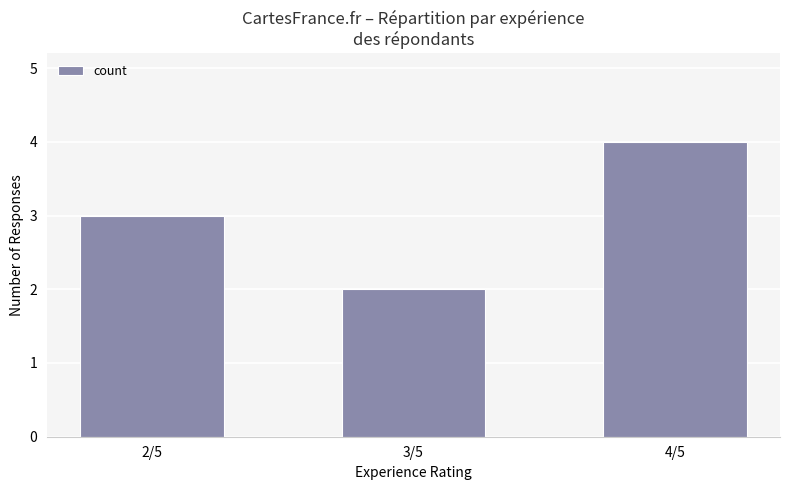

List the labels in order of value, smallest first.

3/5, 2/5, 4/5